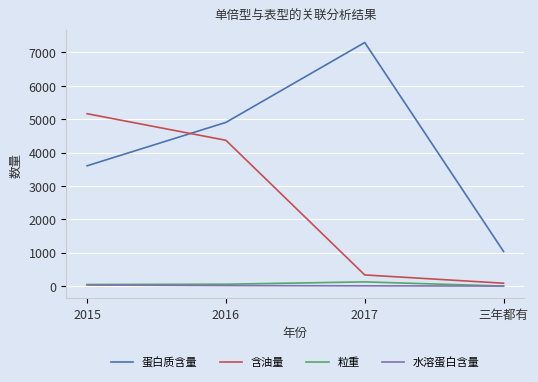

List the series in order of their peak value, lowest first.

水溶蛋白含量, 粒重, 含油量, 蛋白质含量